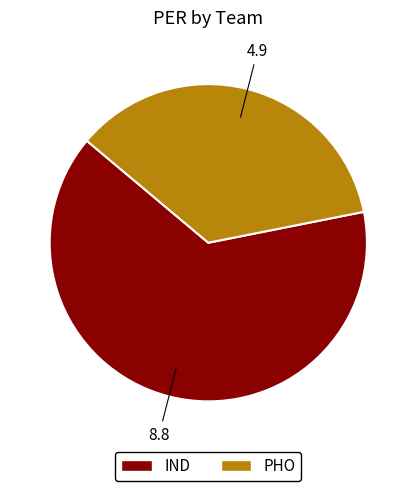

Which has a higher value, IND or PHO?

IND